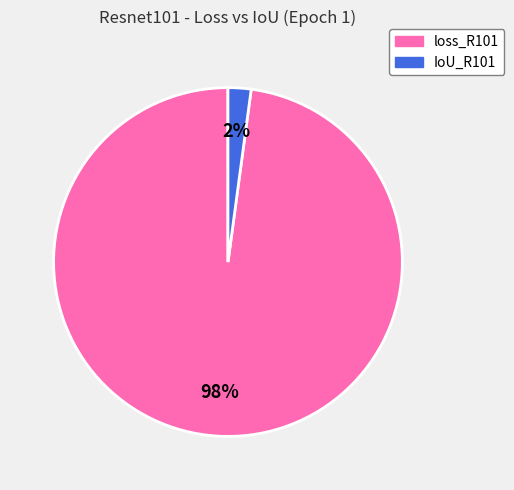

To the nearest percent, what is the difference between the largest and smallest slice percentages?

96%